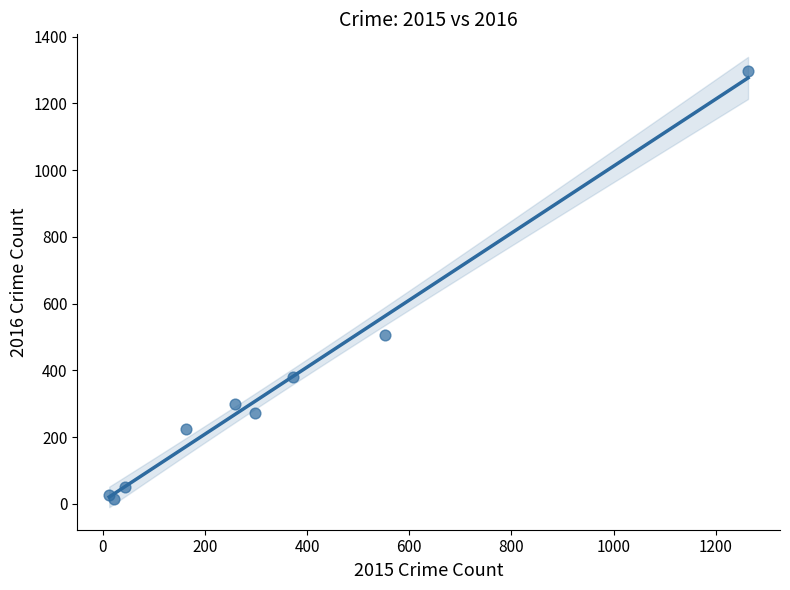

What Y value in the scatter plot is closest to 655?

505